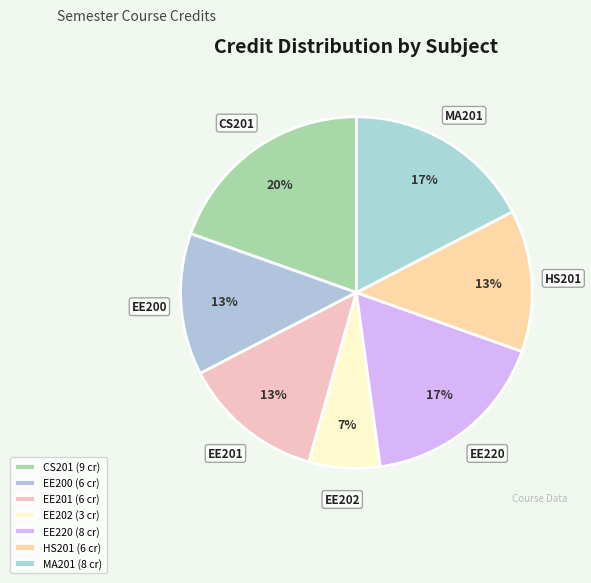

To the nearest percent, what portion does EE220 represent?

17%